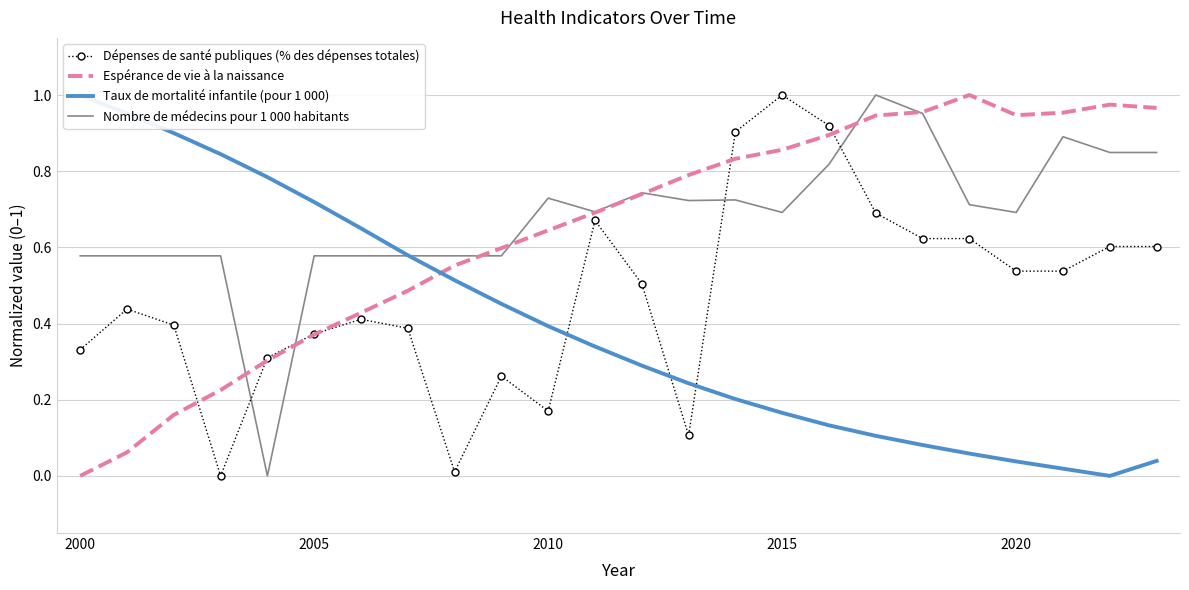

Which category has the lowest value in the Espérance de vie à la naissance series?

2000